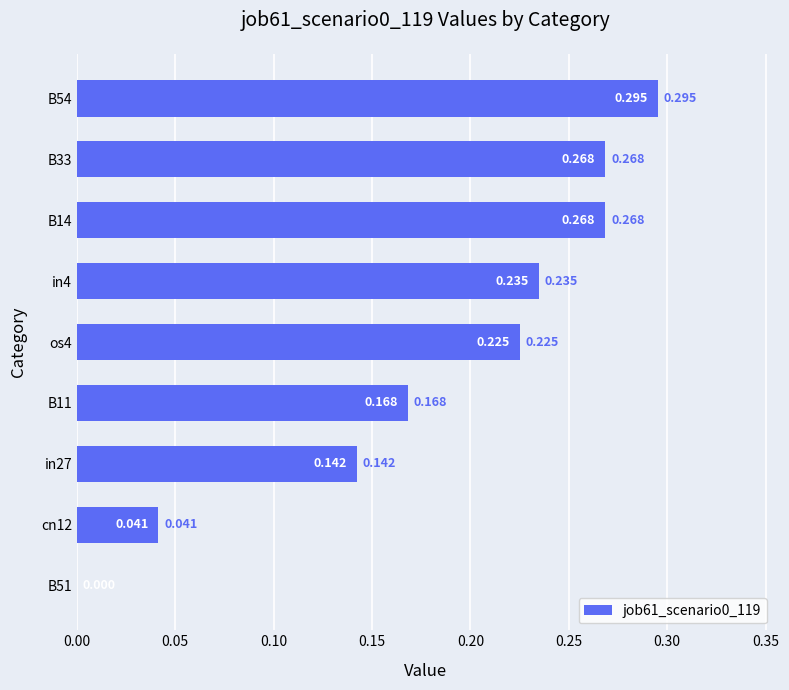

Count the values in the range 0 to 1.

9